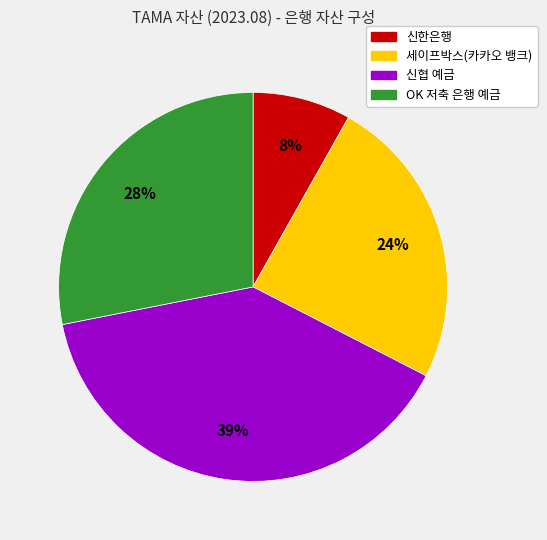

Do 신협 예금 and 신한은행 together represent more than half of the pie?

No